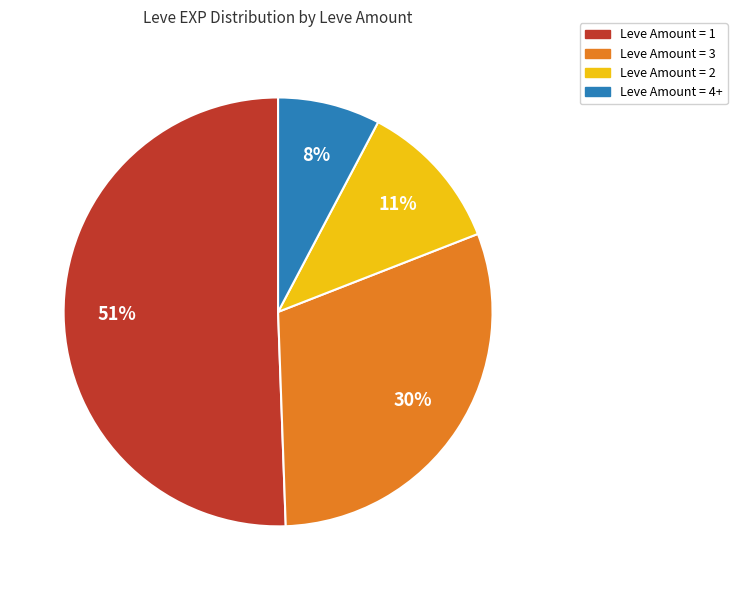

Is there a majority slice in this chart?

Yes